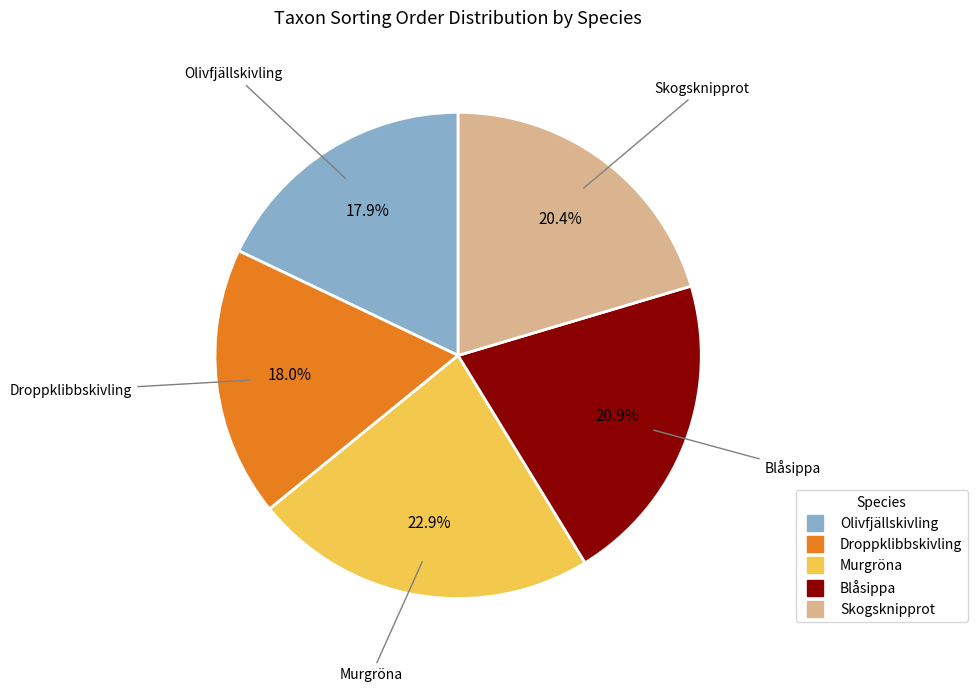

How much of the chart is everything except Murgröna?

77.1%